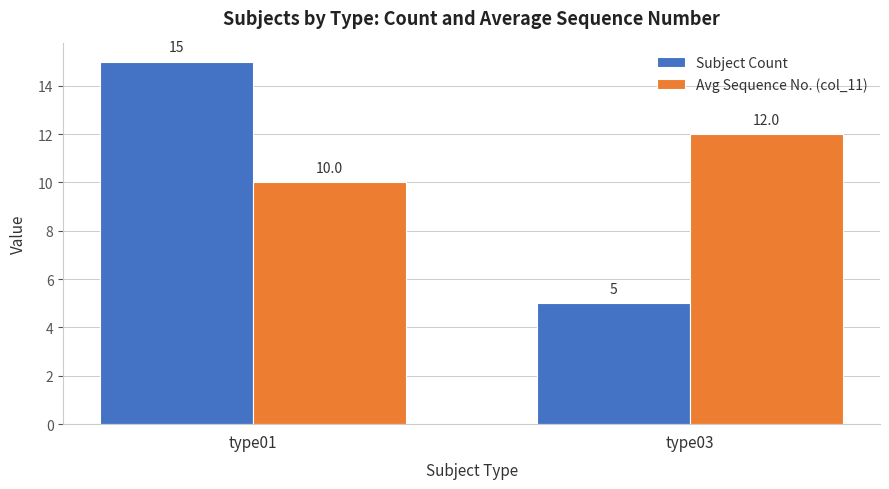

Read the Avg Sequence No. (col_11) value at type03.

12